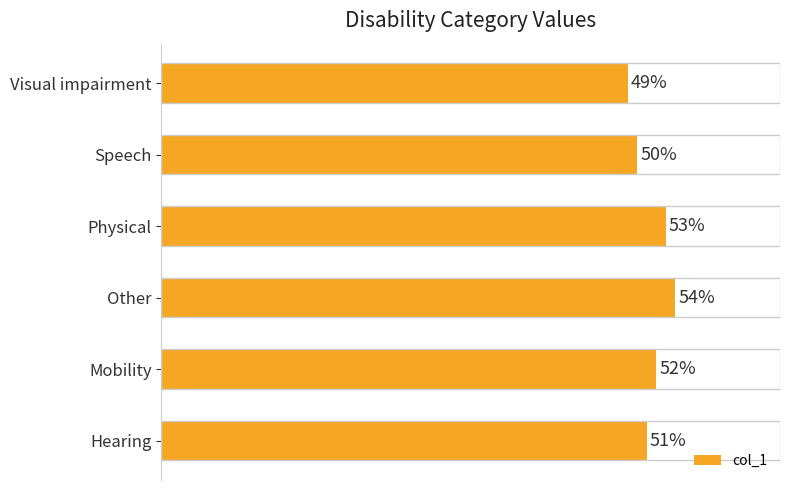

Which label corresponds to the largest value in the chart?

Other